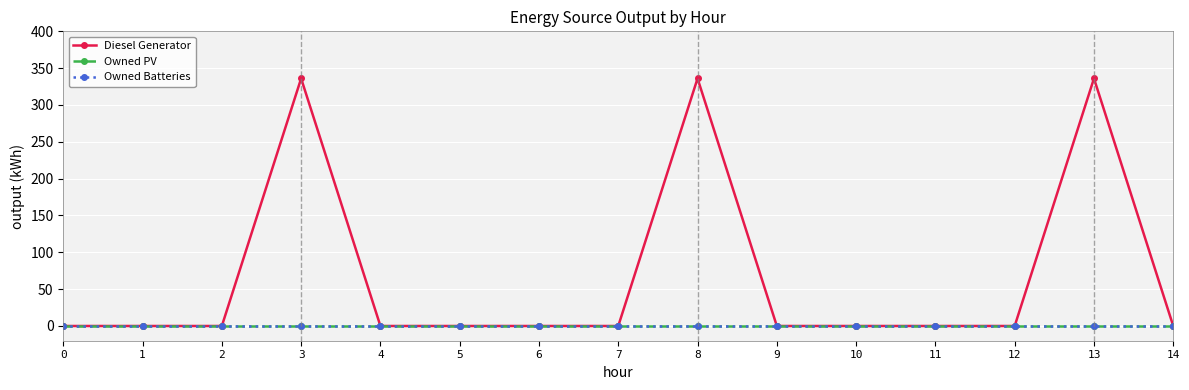

Is the value of Owned PV at 13 greater than the value of Owned Batteries at 9?

No